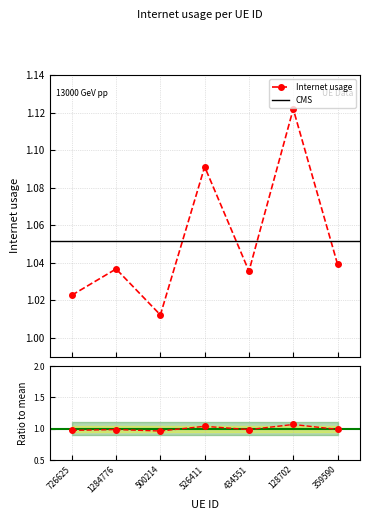

How many categories are shown in the chart?

7